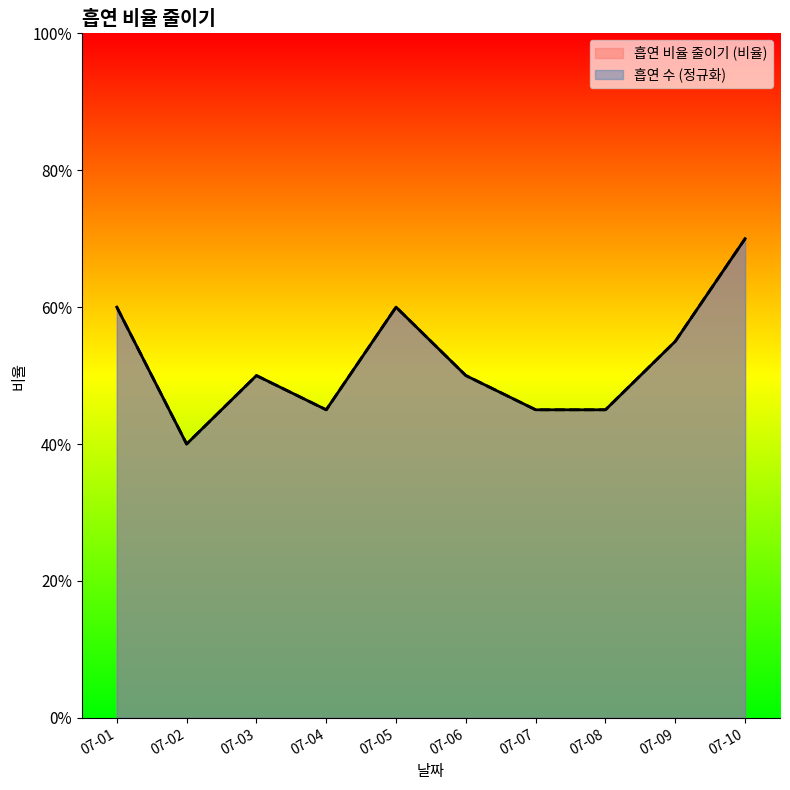

At which label does 흡연 수 / 목표 reach its peak?

07-10